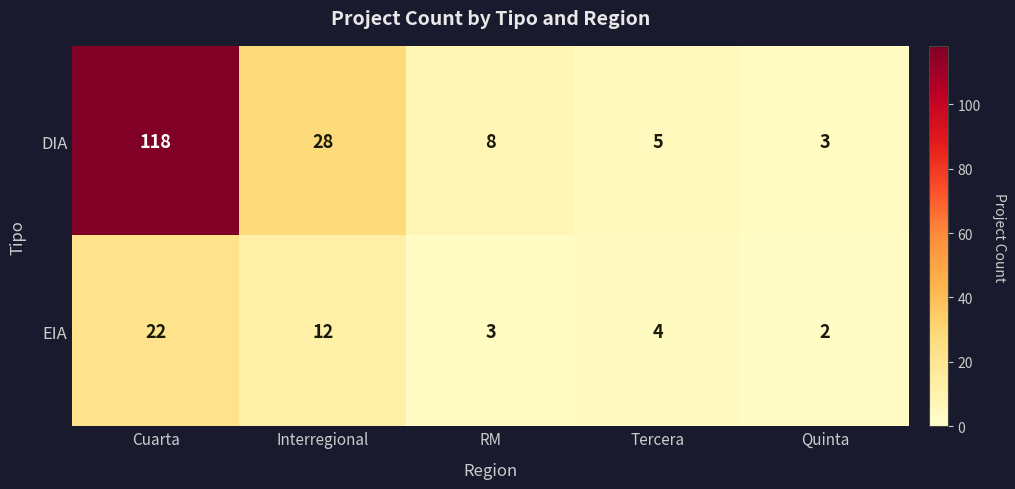

At which label does DIA first exceed 8?

Cuarta